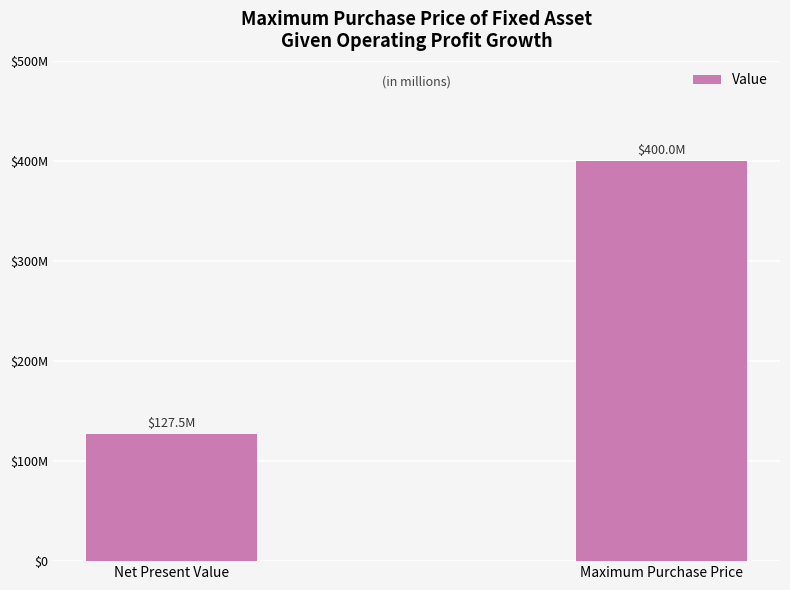

Are the bars horizontal?

No